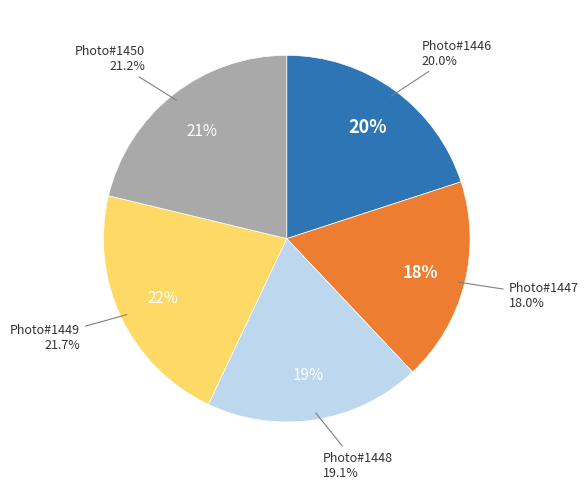

Is there a majority slice in this chart?

No